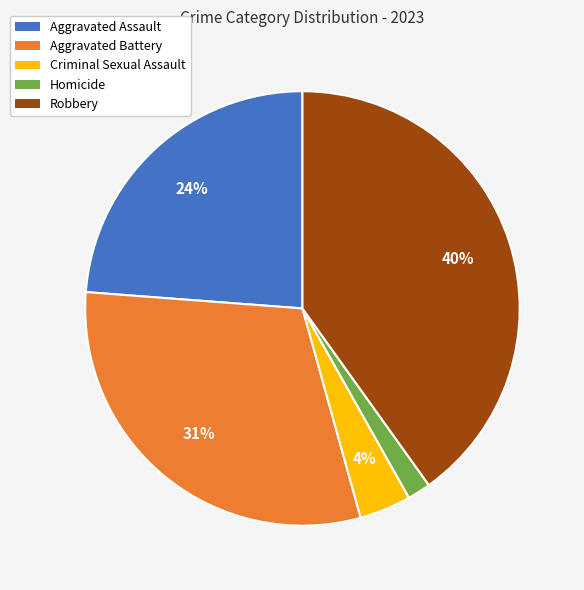

Count the number of slices in the pie.

5